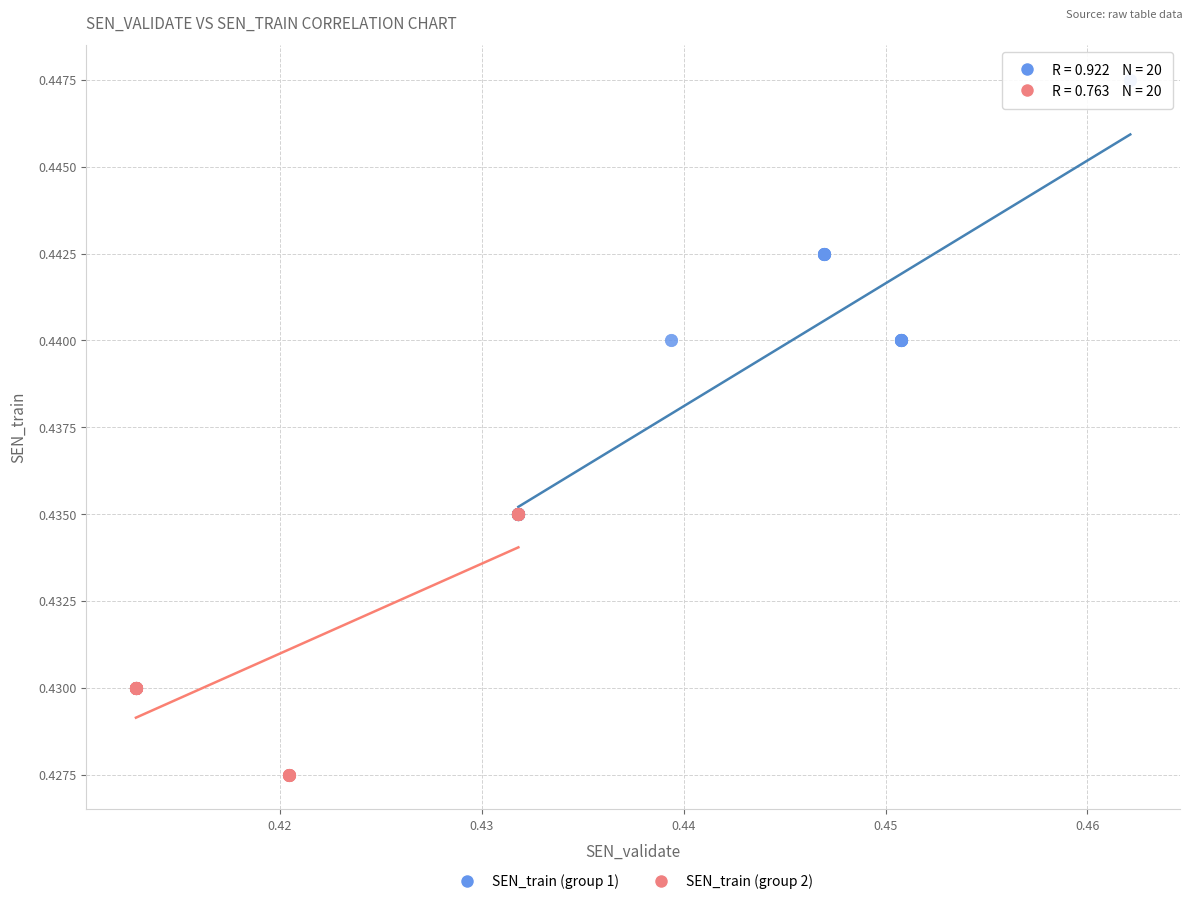

Which series contains the lowest Y value?

SEN_train (group 2)